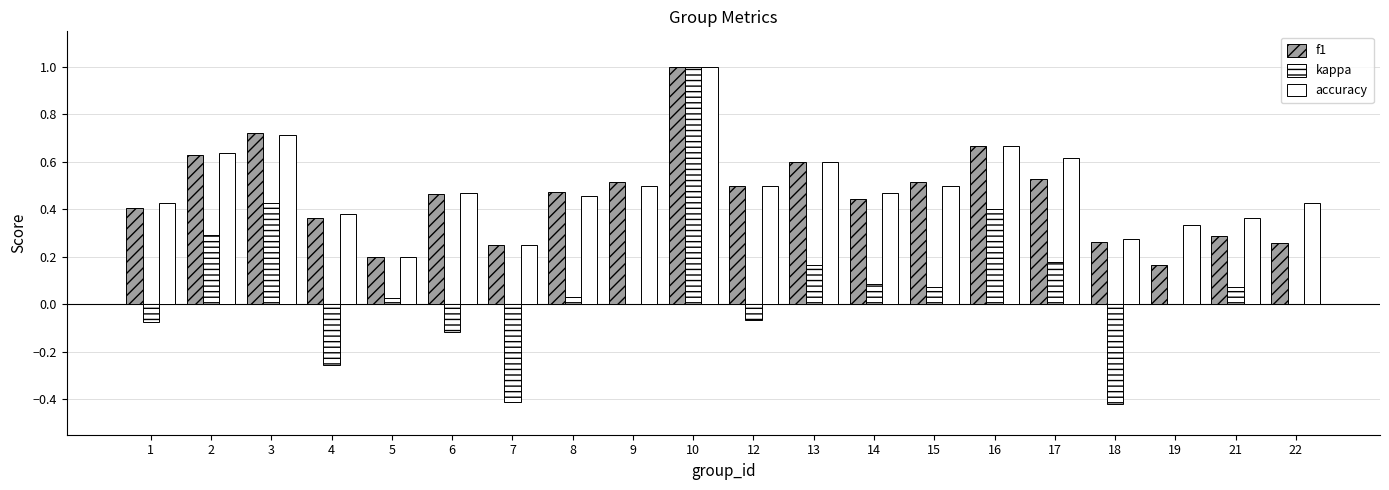

List the series in order of their peak value, highest first.

f1, kappa, accuracy